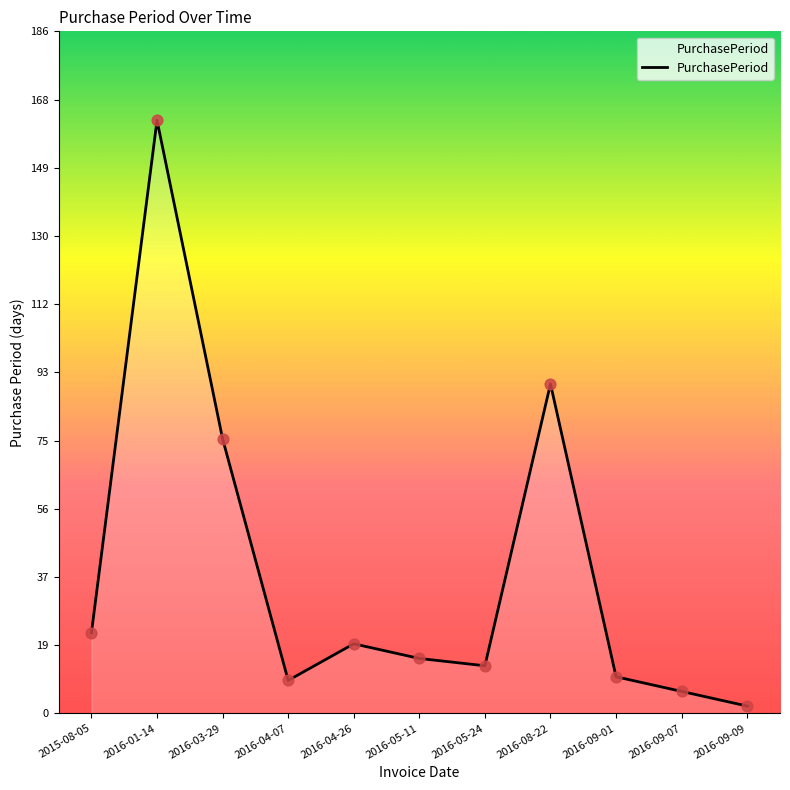

What is the change in value from 2016-09-01 to 2016-09-07?

-4